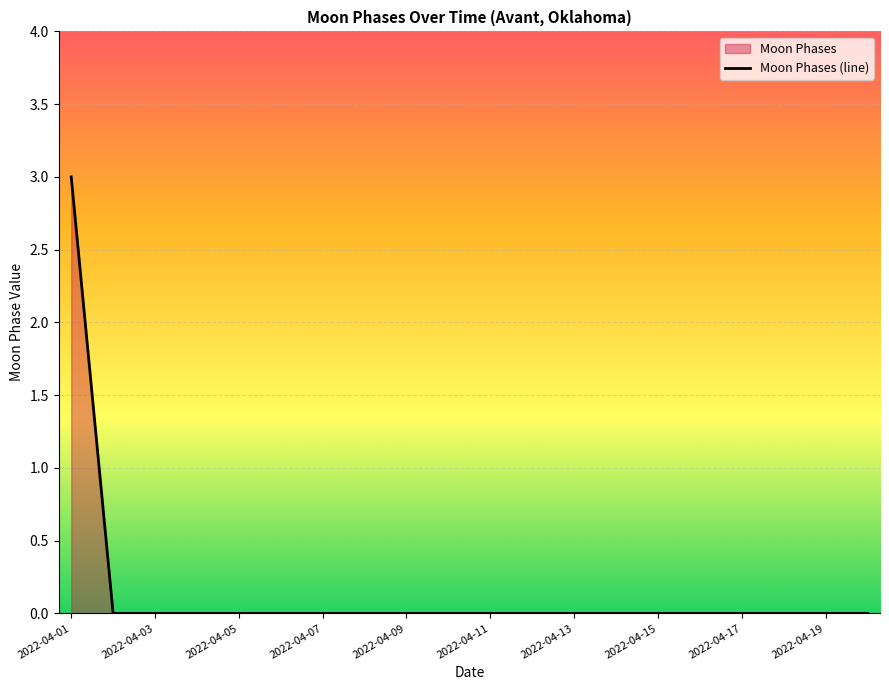

Reading left to right, list all the values displayed in this chart.

3	0	0	0	0	0	0	0	0	0	0	0	0	0	0	0	0	0	0	0